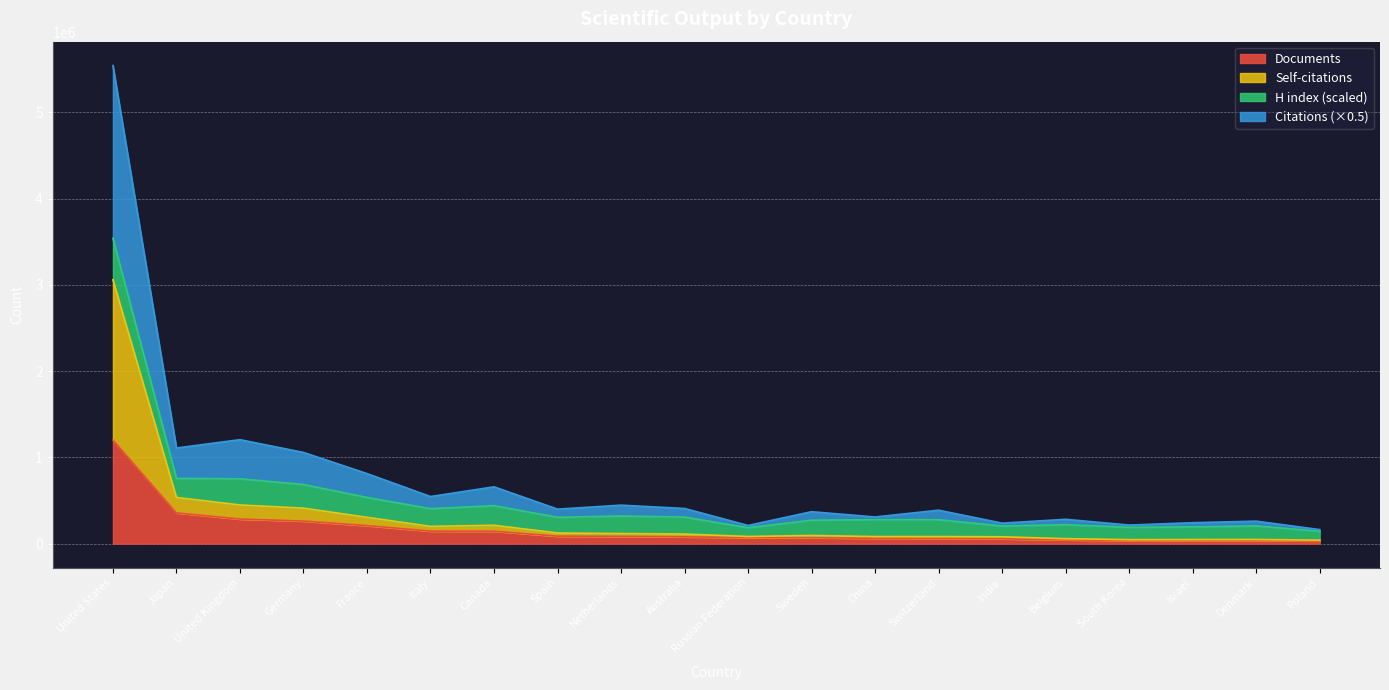

At which category is the sum across all series the highest?

United States